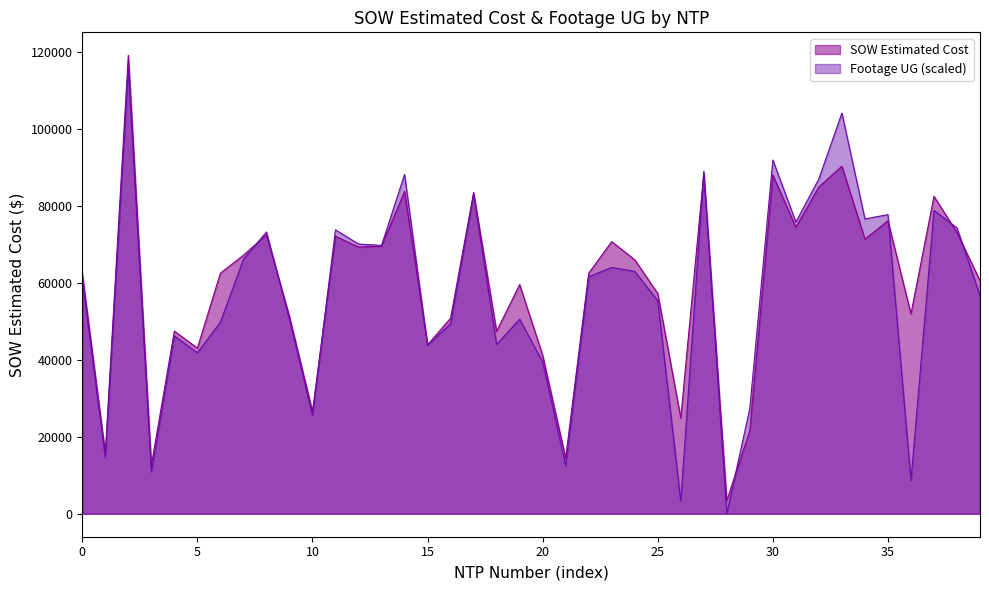

What is the total value across all series at 15?

87694.6